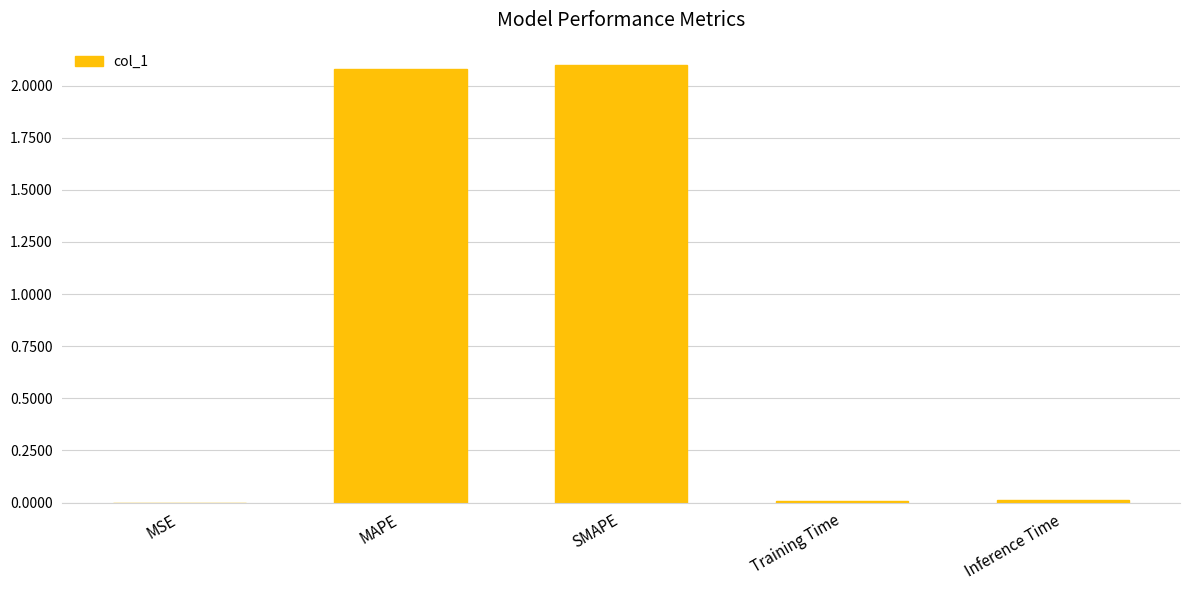

Is it true that the value at SMAPE is 3.0?

False